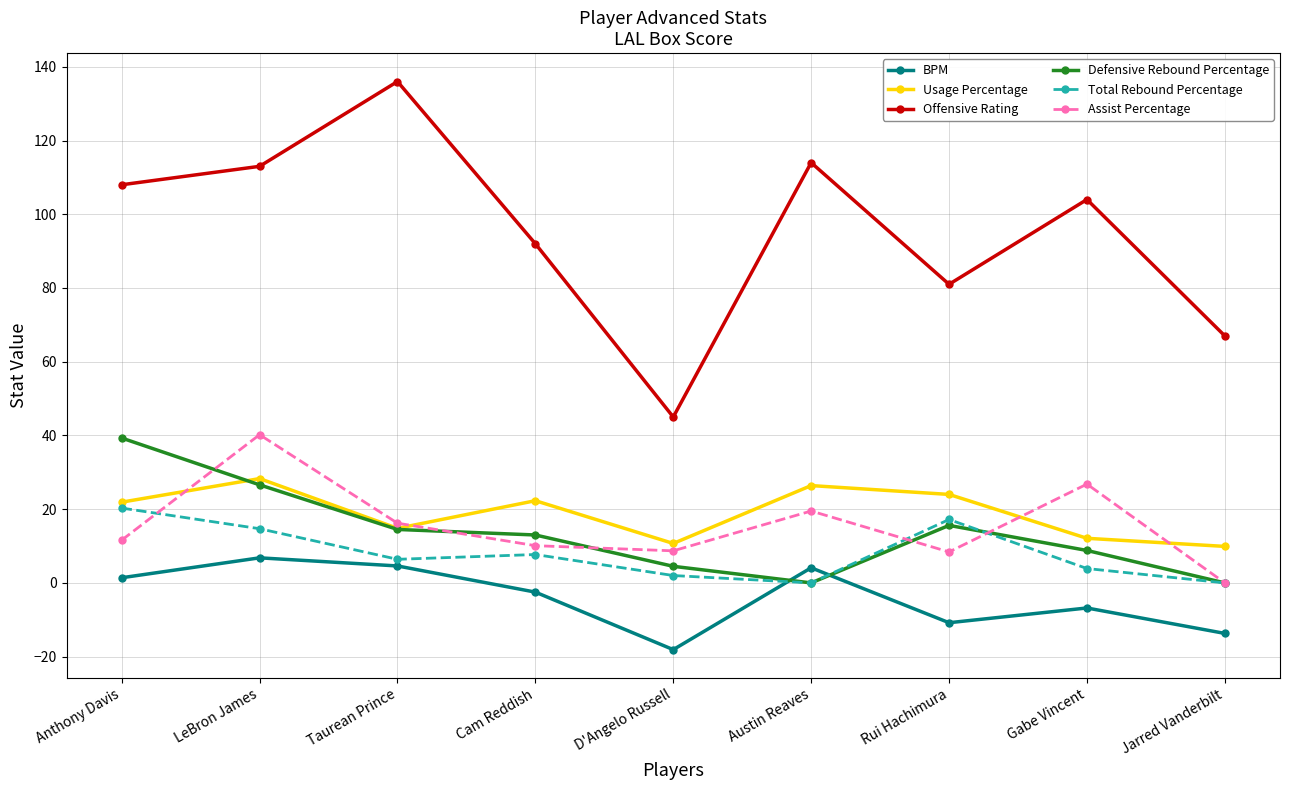

What are all the series names shown in the legend?

BPM, Usage Percentage, Offensive Rating, Defensive Rebound Percentage, Total Rebound Percentage, Assist Percentage